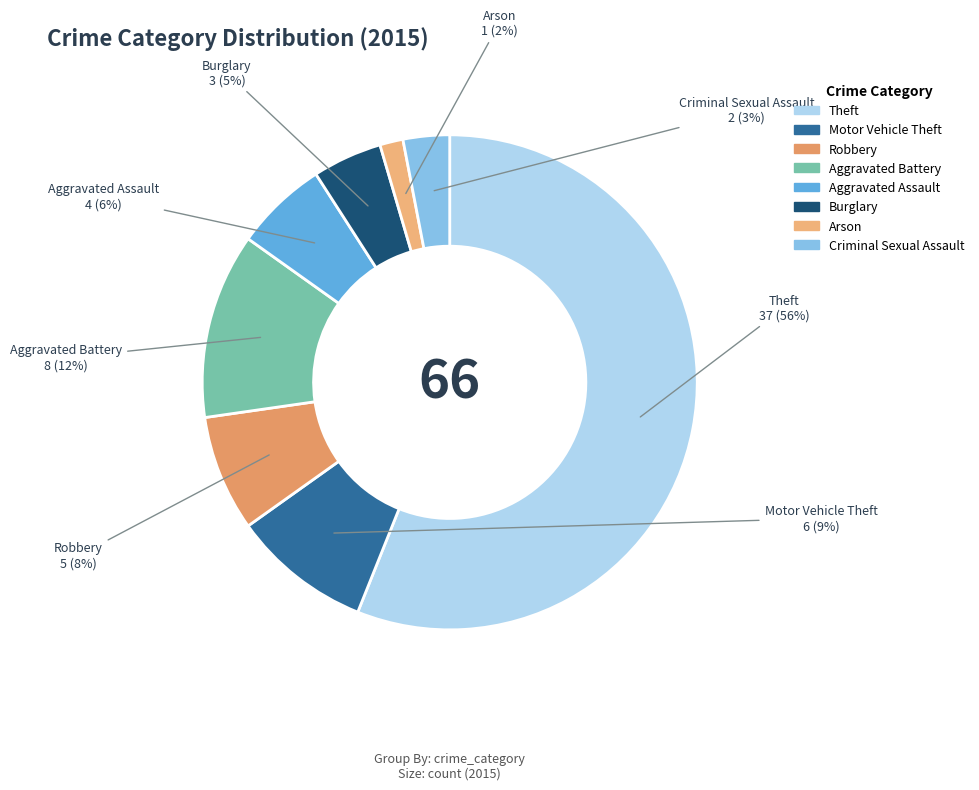

Which category has the smallest portion of the pie?

Arson